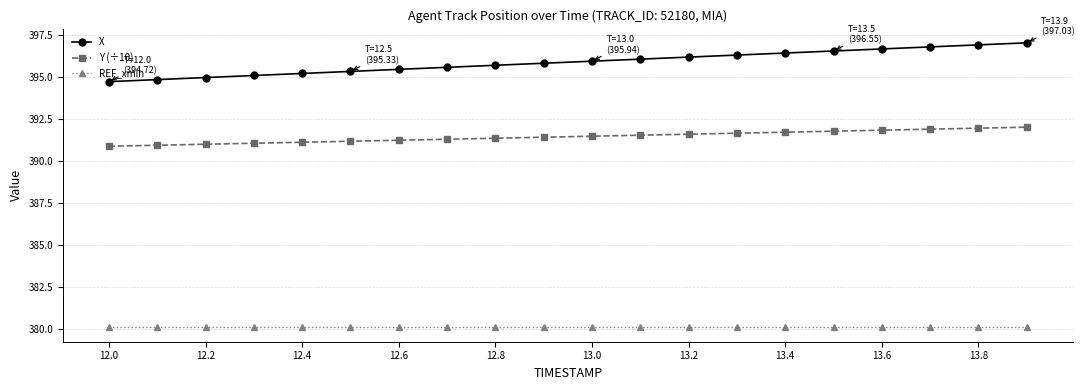

What is the lowest value of the REF_xmin series?

380.1